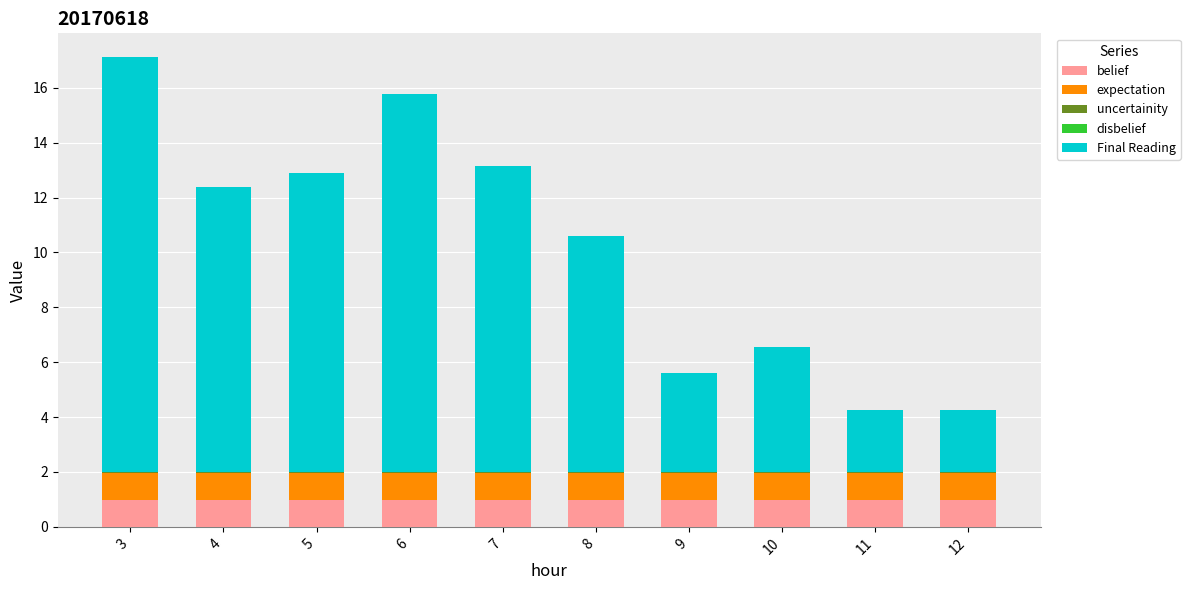

The belief series shows 1.0 at 8. True or false?

True